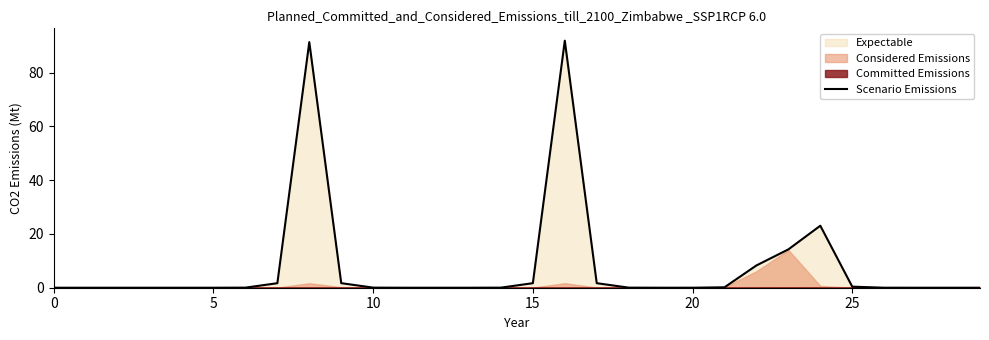

At which category does the data reach its first local peak?

8